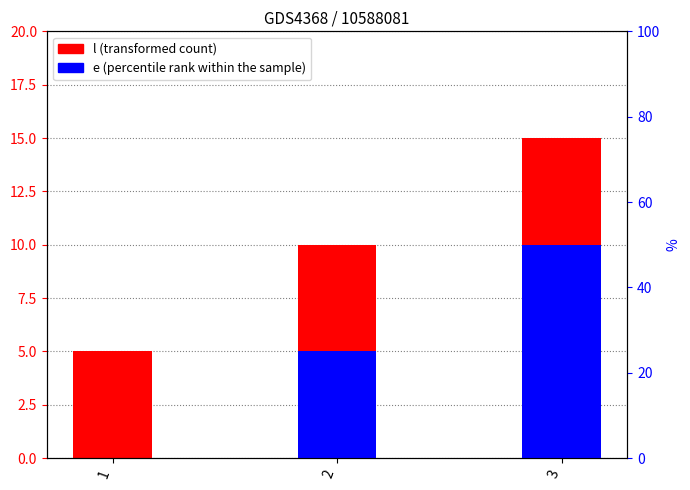

How many data points in e are above 5?

1